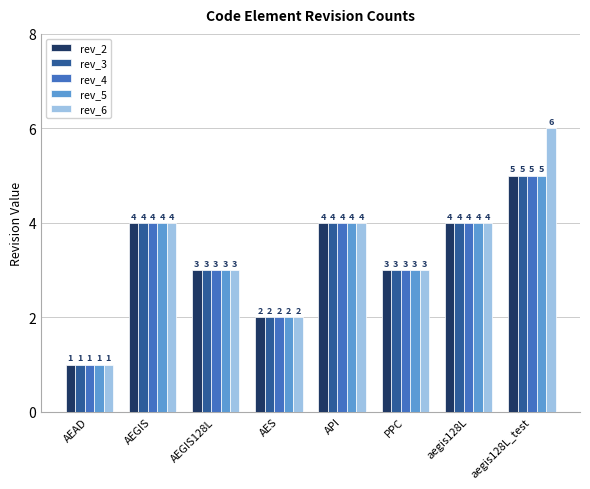

What position from the right is API?

4